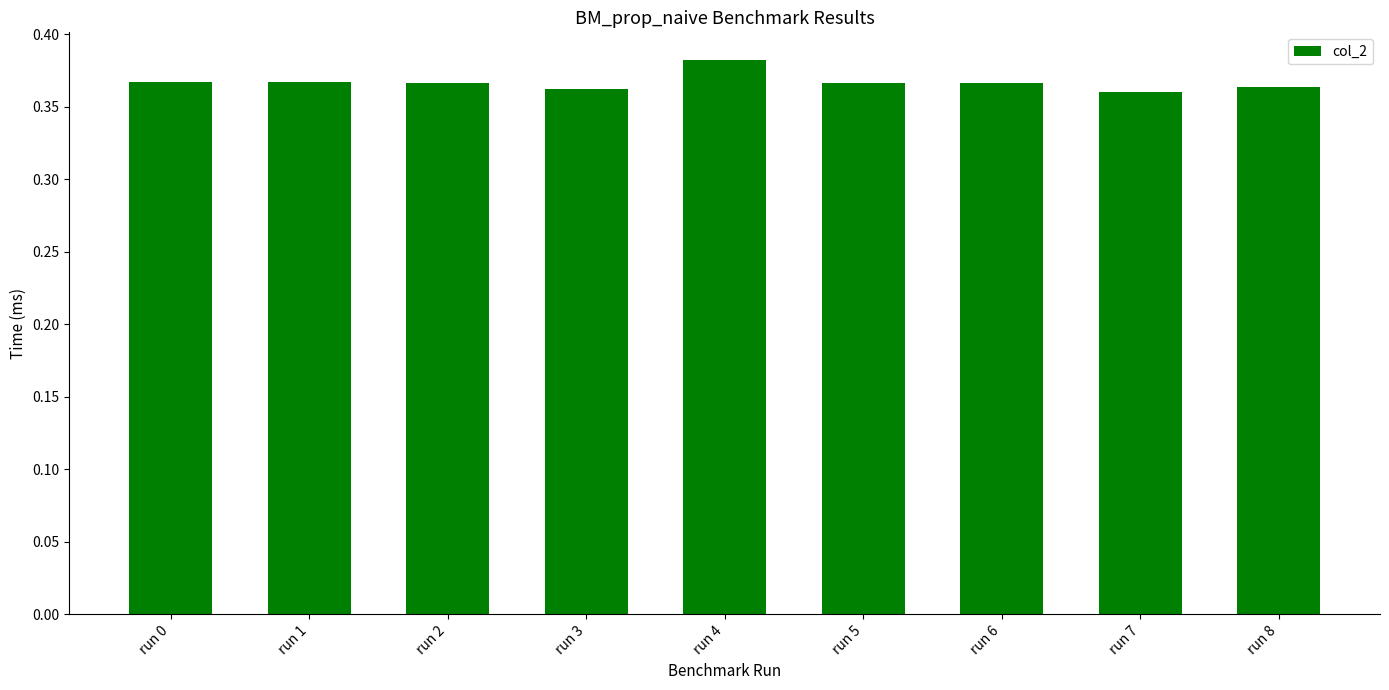

What is the sum of all values?

3.3